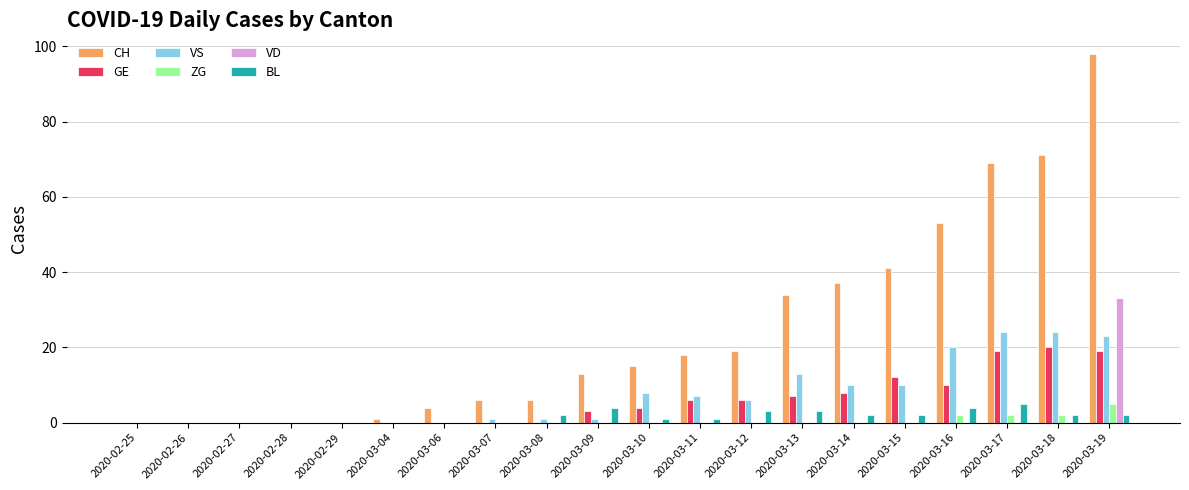

Reading left to right, extract all data points from this chart.

CH: 2020-02-25=0	2020-02-26=0	2020-02-27=0	2020-02-28=0	2020-02-29=0	2020-03-04=1	2020-03-06=4	2020-03-07=6	2020-03-08=6	2020-03-09=13	2020-03-10=15	2020-03-11=18	2020-03-12=19	2020-03-13=34	2020-03-14=37	2020-03-15=41	2020-03-16=53	2020-03-17=69	2020-03-18=71	2020-03-19=98
GE: 2020-02-25=0	2020-02-26=0	2020-02-27=0	2020-02-28=0	2020-02-29=0	2020-03-04=0	2020-03-06=0	2020-03-07=0	2020-03-08=0	2020-03-09=3	2020-03-10=4	2020-03-11=6	2020-03-12=6	2020-03-13=7	2020-03-14=8	2020-03-15=12	2020-03-16=10	2020-03-17=19	2020-03-18=20	2020-03-19=19
VS: 2020-02-25=0	2020-02-26=0	2020-02-27=0	2020-02-28=0	2020-02-29=0	2020-03-04=0	2020-03-06=0	2020-03-07=1	2020-03-08=1	2020-03-09=1	2020-03-10=8	2020-03-11=7	2020-03-12=6	2020-03-13=13	2020-03-14=10	2020-03-15=10	2020-03-16=20	2020-03-17=24	2020-03-18=24	2020-03-19=23
ZG: 2020-02-25=0	2020-02-26=0	2020-02-27=0	2020-02-28=0	2020-02-29=0	2020-03-04=0	2020-03-06=0	2020-03-07=0	2020-03-08=0	2020-03-09=0	2020-03-10=0	2020-03-11=0	2020-03-12=0	2020-03-13=0	2020-03-14=0	2020-03-15=0	2020-03-16=2	2020-03-17=2	2020-03-18=2	2020-03-19=5
VD: 2020-02-25=0	2020-02-26=0	2020-02-27=0	2020-02-28=0	2020-02-29=0	2020-03-04=0	2020-03-06=0	2020-03-07=0	2020-03-08=0	2020-03-09=0	2020-03-10=0	2020-03-11=0	2020-03-12=0	2020-03-13=0	2020-03-14=0	2020-03-15=0	2020-03-16=0	2020-03-17=0	2020-03-18=0	2020-03-19=33
BL: 2020-02-25=0	2020-02-26=0	2020-02-27=0	2020-02-28=0	2020-02-29=0	2020-03-04=0	2020-03-06=0	2020-03-07=0	2020-03-08=2	2020-03-09=4	2020-03-10=1	2020-03-11=1	2020-03-12=3	2020-03-13=3	2020-03-14=2	2020-03-15=2	2020-03-16=4	2020-03-17=5	2020-03-18=2	2020-03-19=2